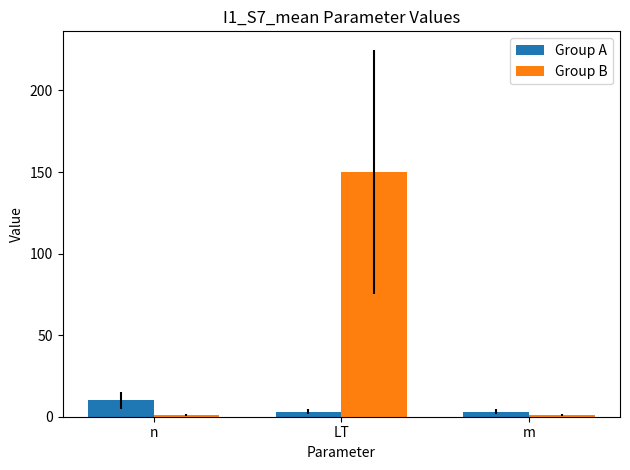

What is the label of the 3rd bar from the left?

m